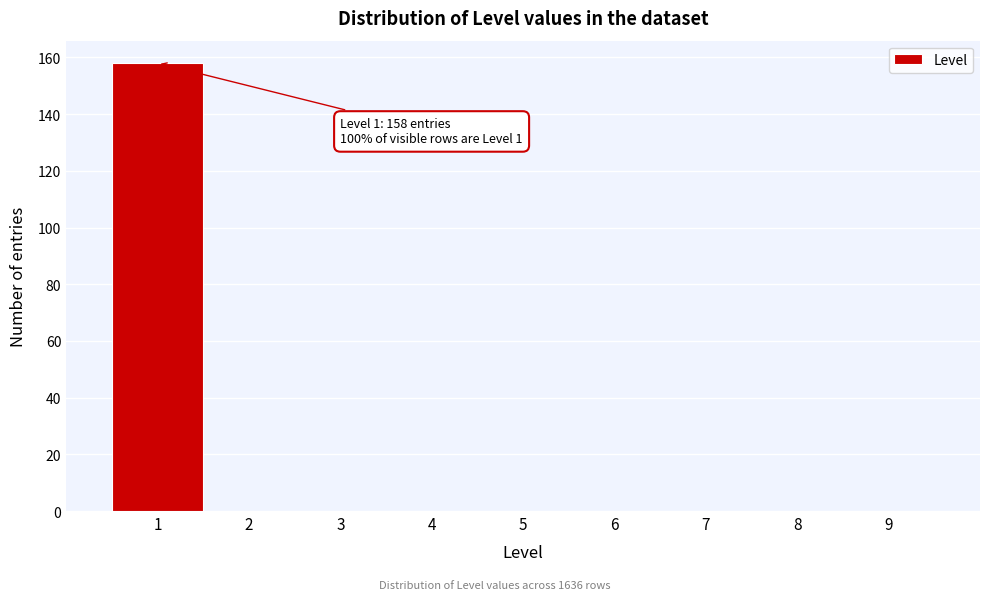

Which range on the x-axis has the tallest bar?

0.5 to 1.5